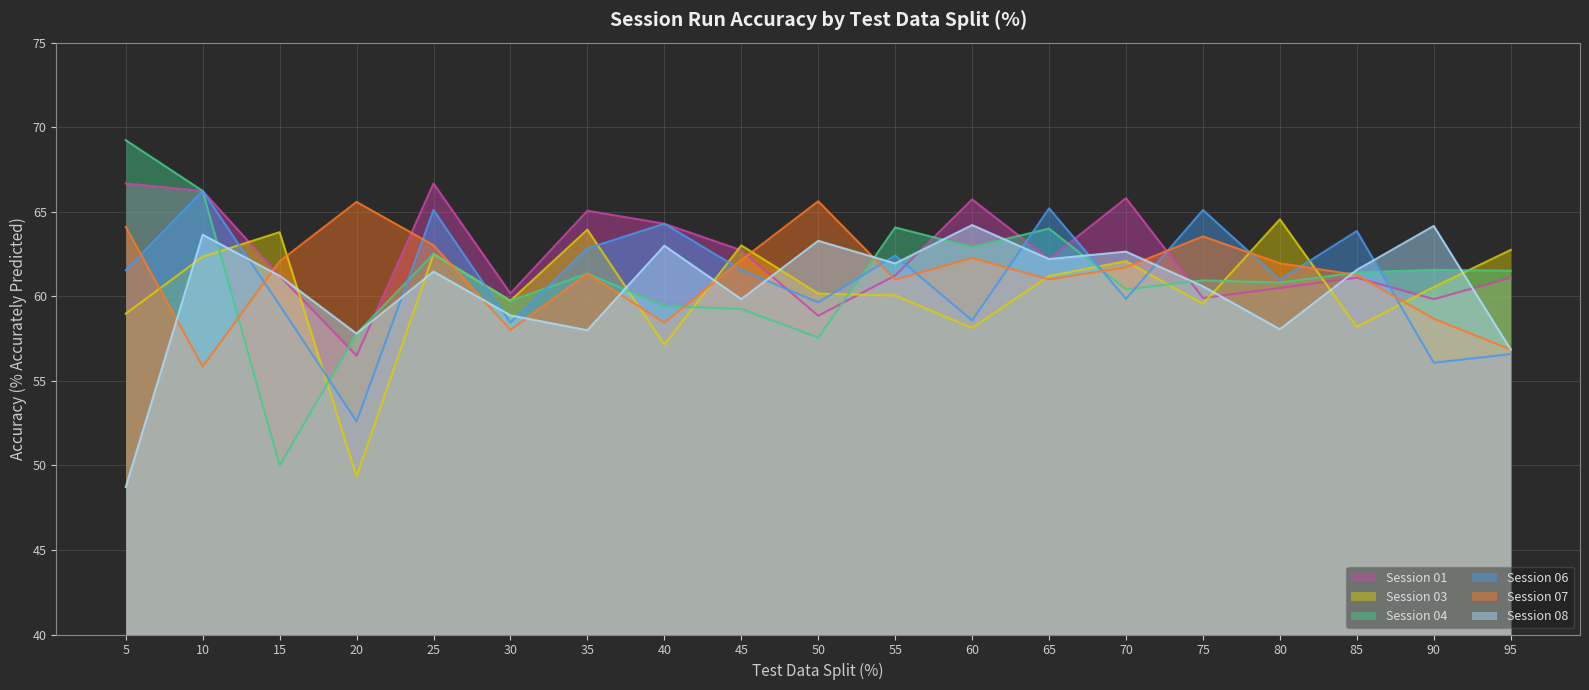

Rank the categories by Session 04 value from lowest to highest.

15, 50, 20, 45, 40, 30, 70, 80, 75, 35, 85, 95, 90, 25, 60, 65, 55, 10, 5